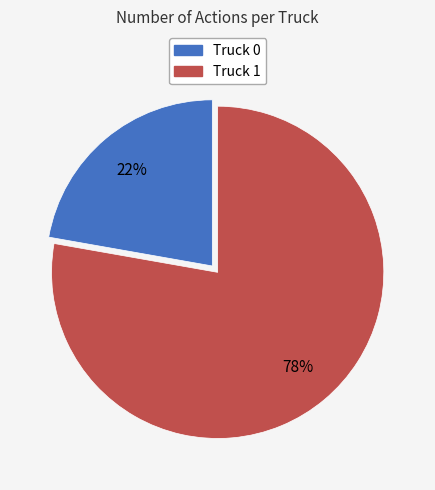

True or false: Truck 1 accounts for 78% of the total.

True